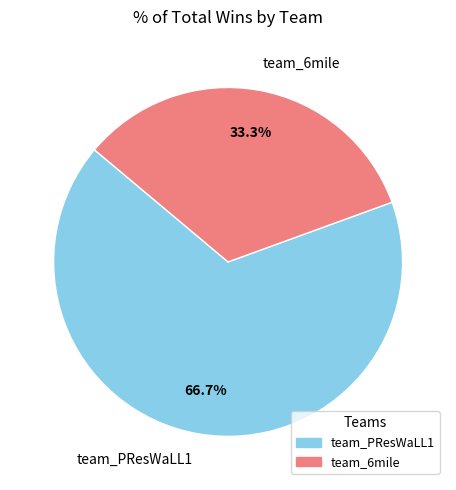

To the nearest percent, what is the difference between the largest and smallest slice percentages?

33%